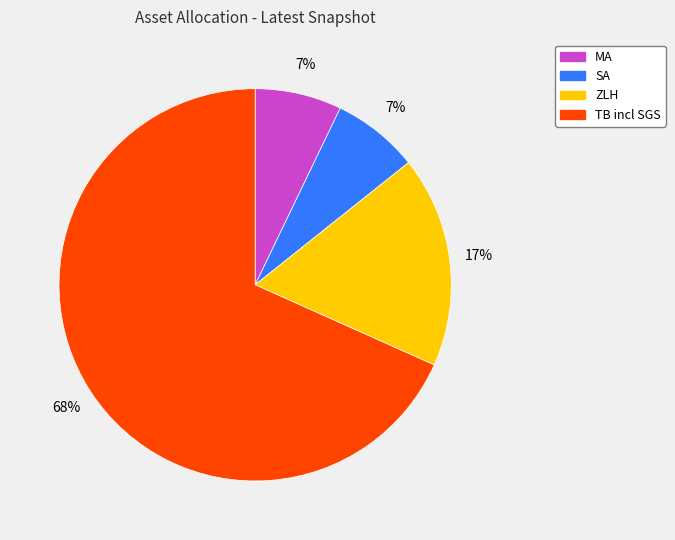

Does any single category account for the majority?

Yes